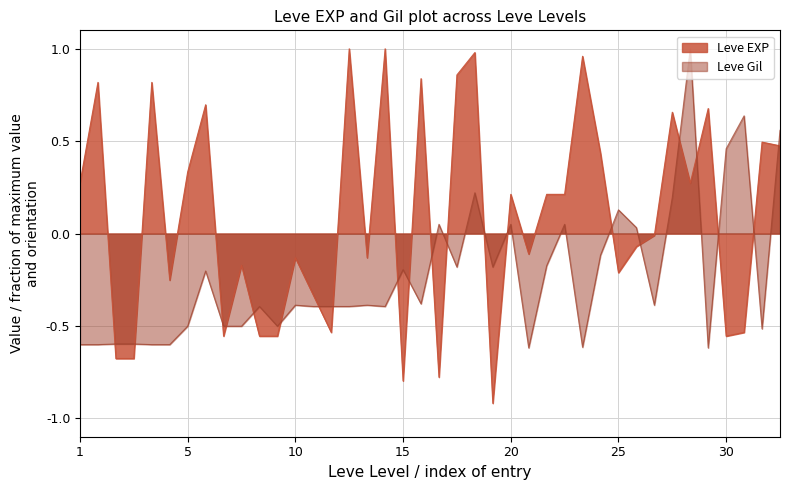

What is the average value of the Leve EXP series?

0.1